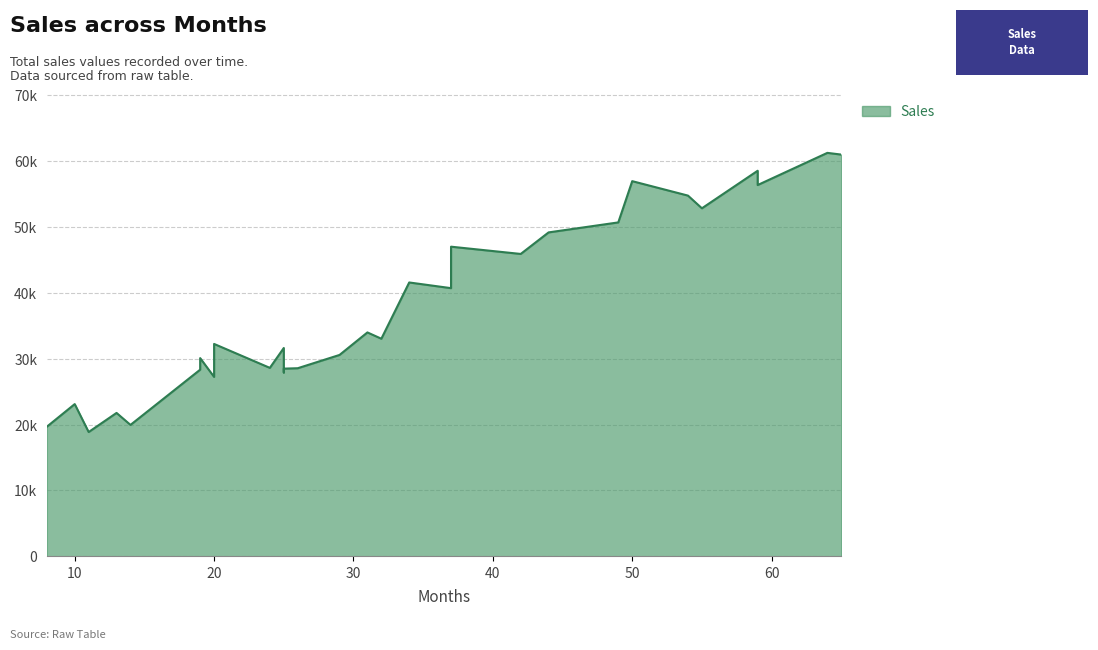

Where is the first local maximum?

10